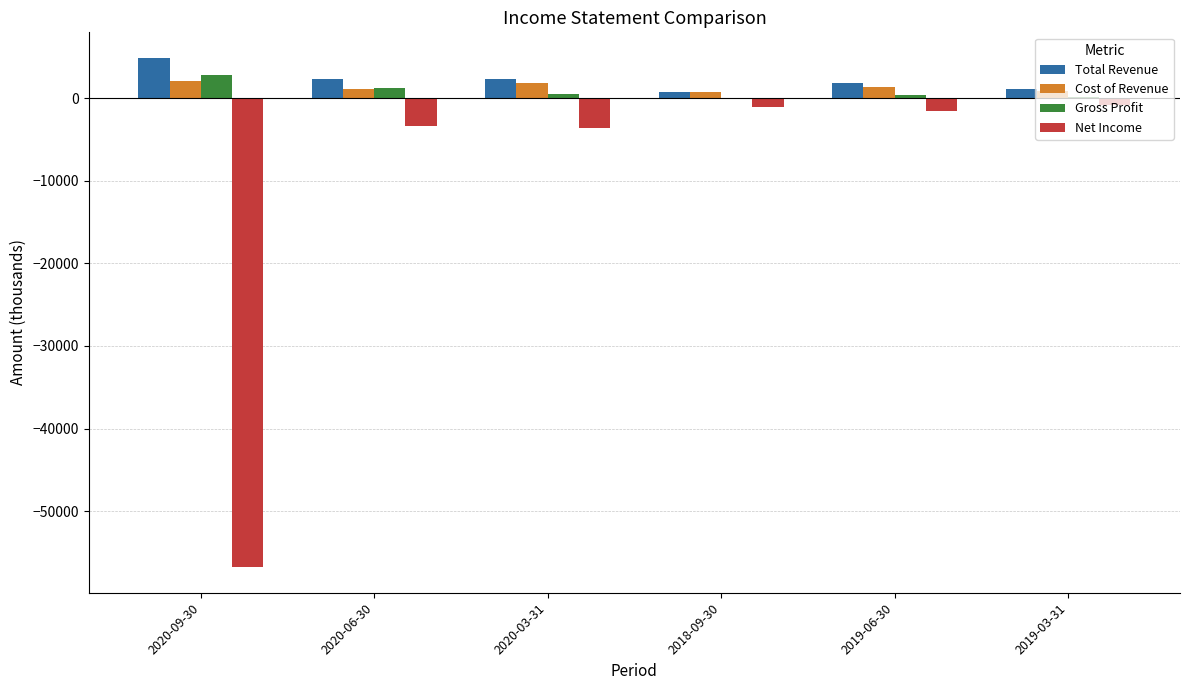

Which series changed the most between 2020-09-30 and 2019-06-30?

Net Income